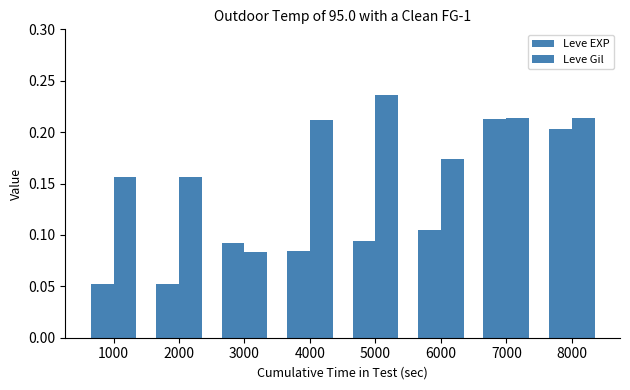

Is it true that Leve EXP equals 0.2 at 7000?

True